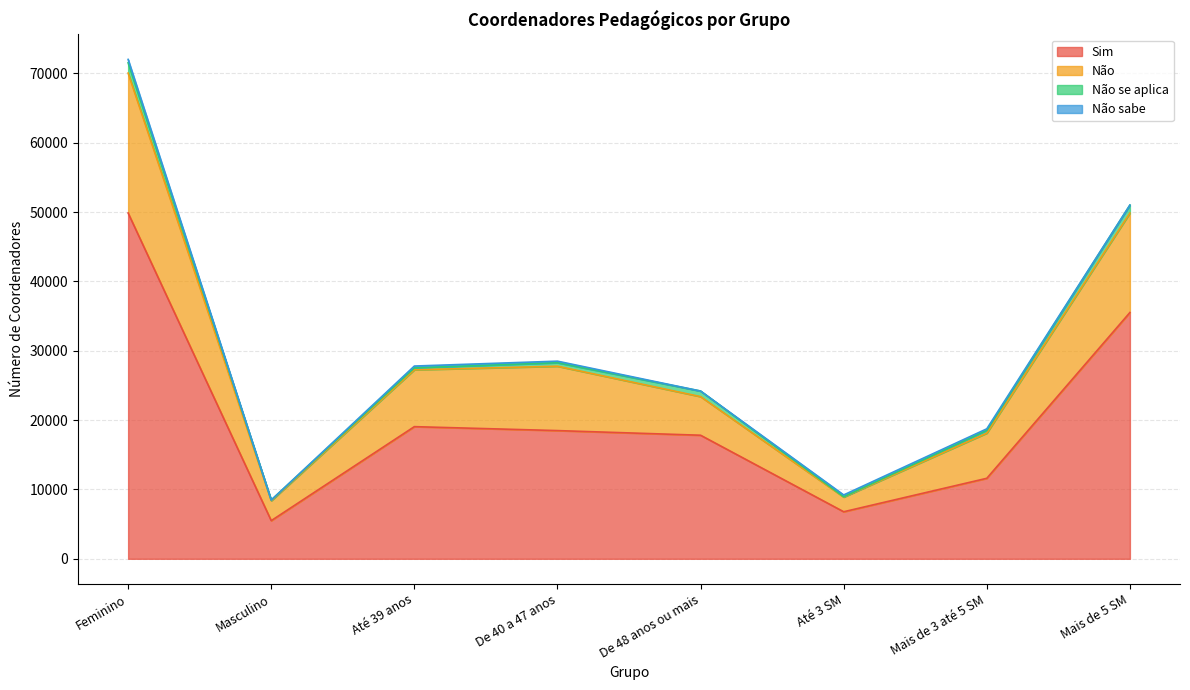

What is the minimum value for Sim?

5501